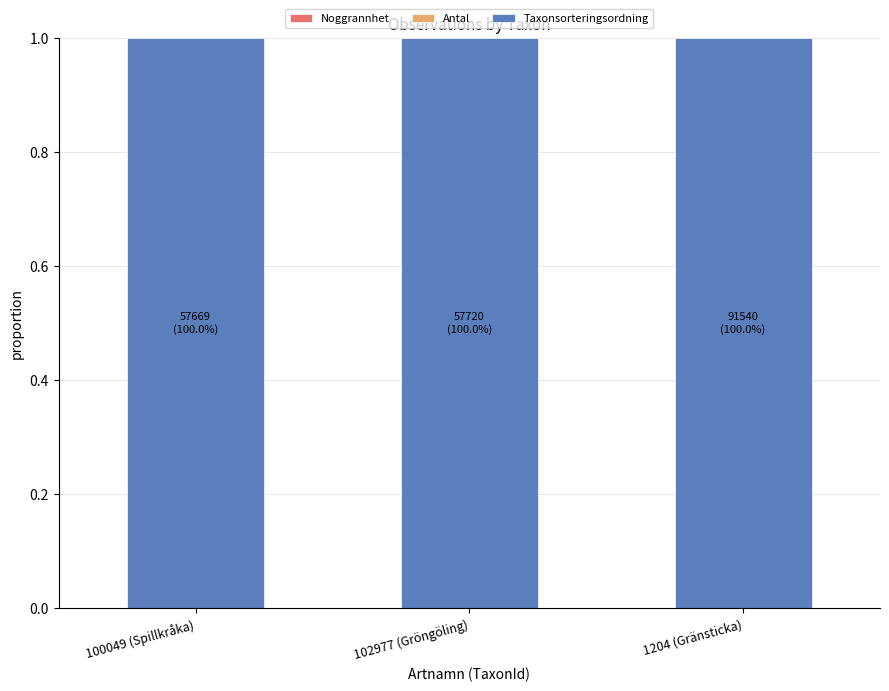

How many distinct data groups are displayed?

3